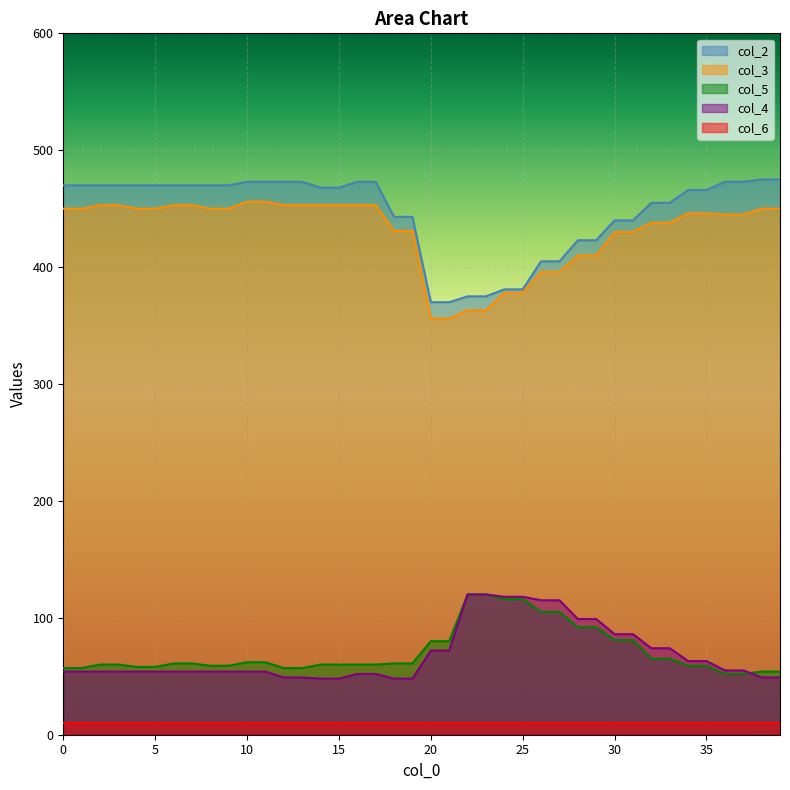

The value of col_4 at 9 is 54. True or false?

True